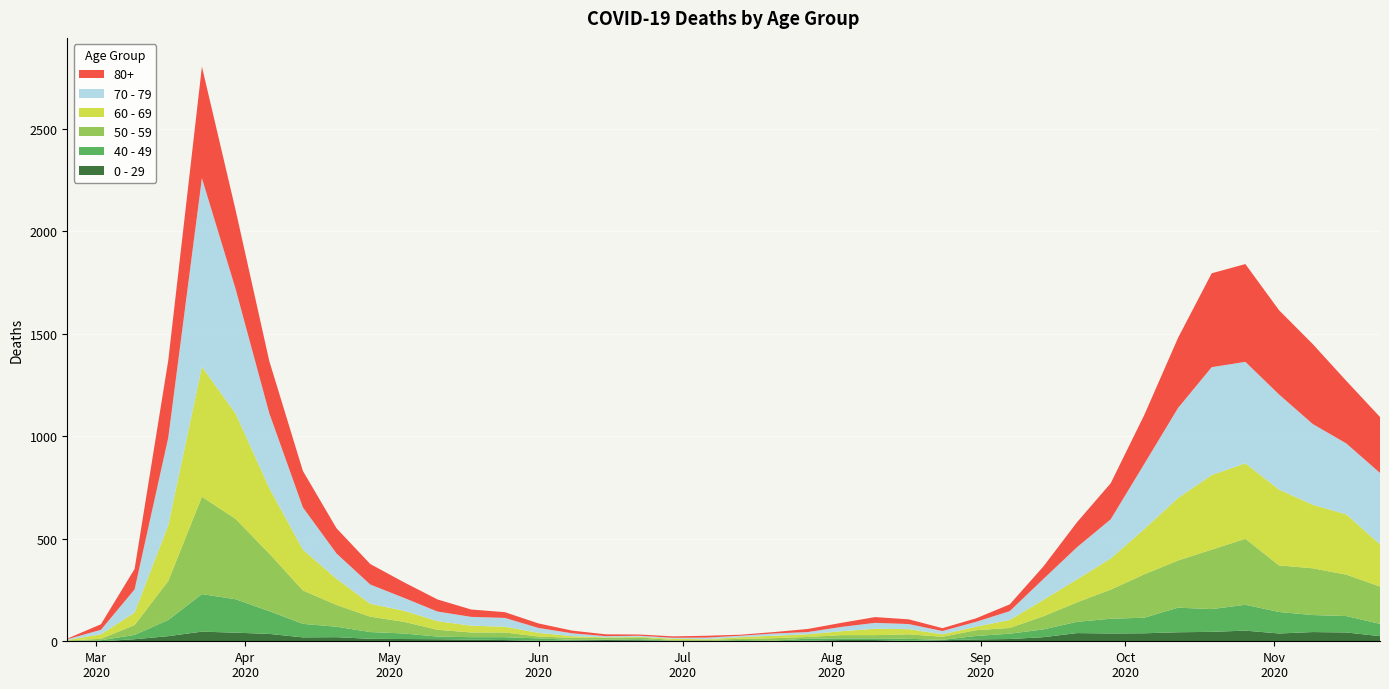

Reading right to left, transcribe all the data shown in this chart.

0 - 29: 25	43	45	38	52	46	44	39	38	40	20	11	9	5	2	6	6	3	1	2	1	2	5	6	4	2	6	8	10	11	12	20	19	36	42	47	25	10	0	1
40 - 49: 60	80	83	105	126	111	120	76	72	55	38	26	17	2	10	8	8	10	2	4	1	1	5	2	3	12	14	12	13	27	33	51	66	111	163	183	79	21	5	0
50 - 59: 182	202	228	227	322	290	230	212	142	95	64	28	28	15	22	16	16	8	12	6	5	3	9	8	10	9	23	23	33	57	75	106	163	281	392	475	190	48	7	3
60 - 69: 206	294	310	370	368	364	305	221	152	112	80	39	17	12	25	31	19	13	12	8	3	6	3	3	8	18	28	33	42	54	63	128	199	320	514	634	272	61	22	2
70 - 79: 348	346	394	464	495	526	439	318	191	157	102	43	24	16	25	29	21	11	11	7	8	5	5	6	14	24	43	43	47	63	94	123	206	365	608	920	427	113	22	4
80+: 273	305	390	411	477	458	342	239	176	122	61	33	17	14	23	28	20	15	7	5	9	7	6	9	13	22	28	36	59	76	100	123	178	255	385	544	377	100	27	3